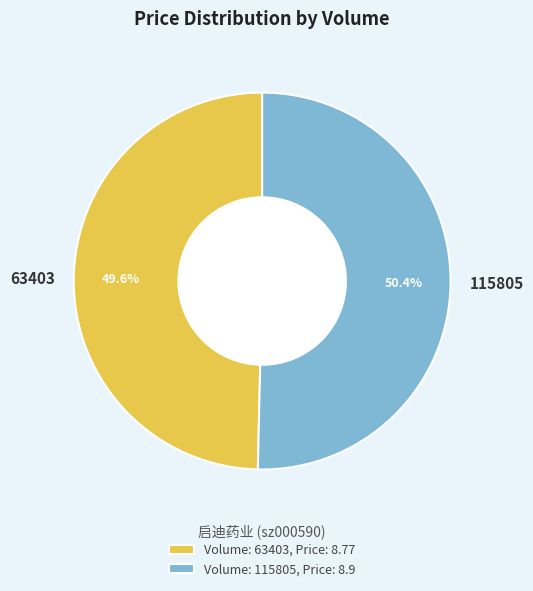

Rank the categories by value from highest to lowest.

115805, 63403